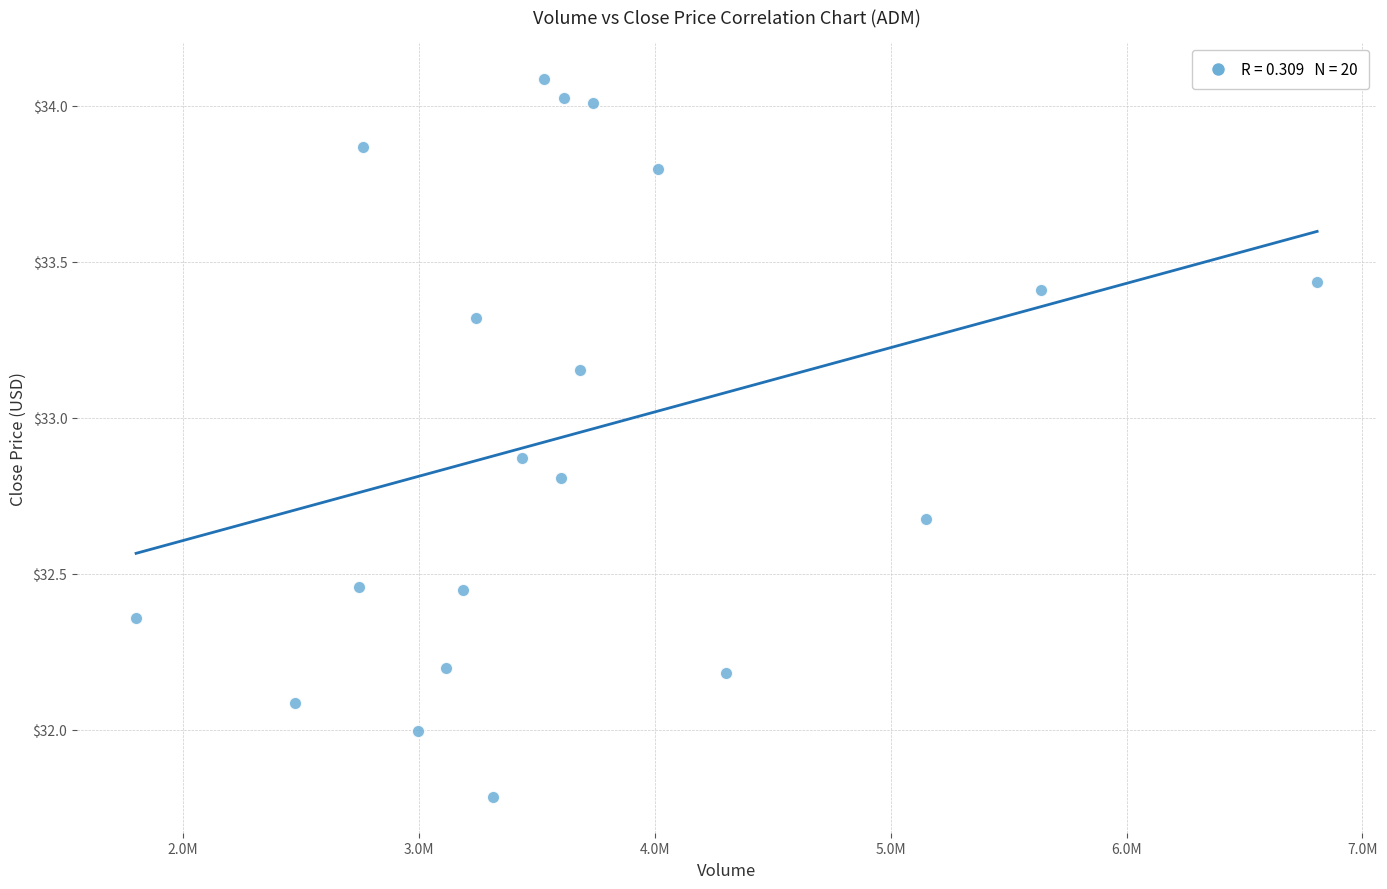

What is the range of Y values (max minus min)?

2.3